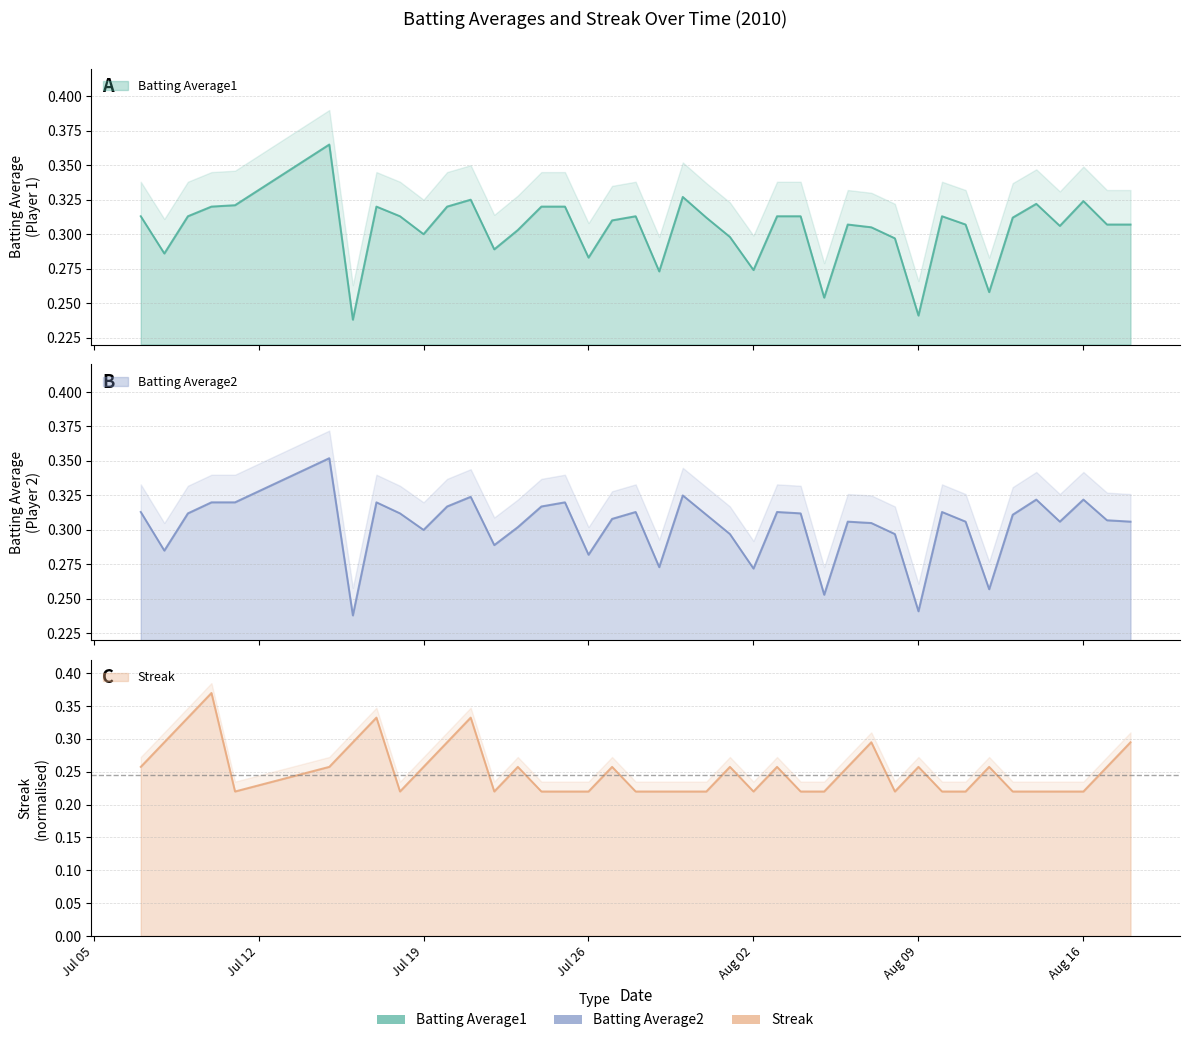

Does the chart display data point markers on the line(s)?

No